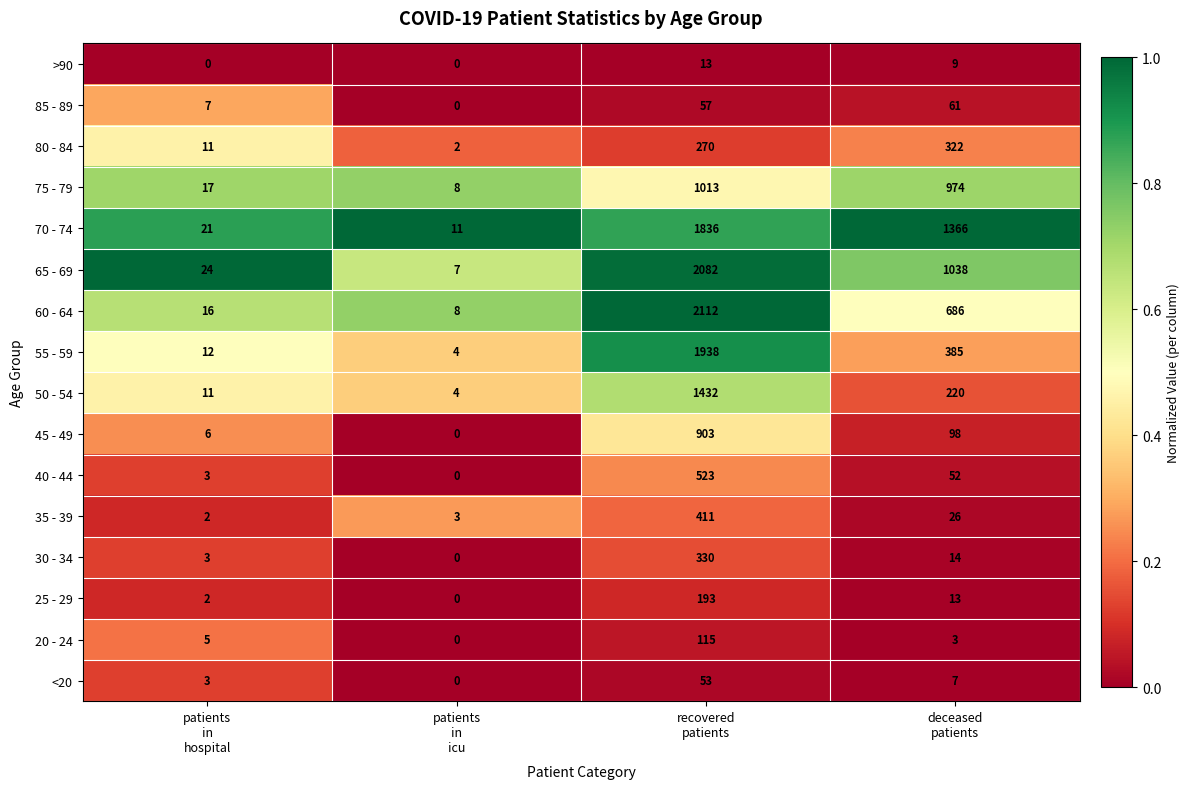

Which series has the widest spread of values?

60 - 64